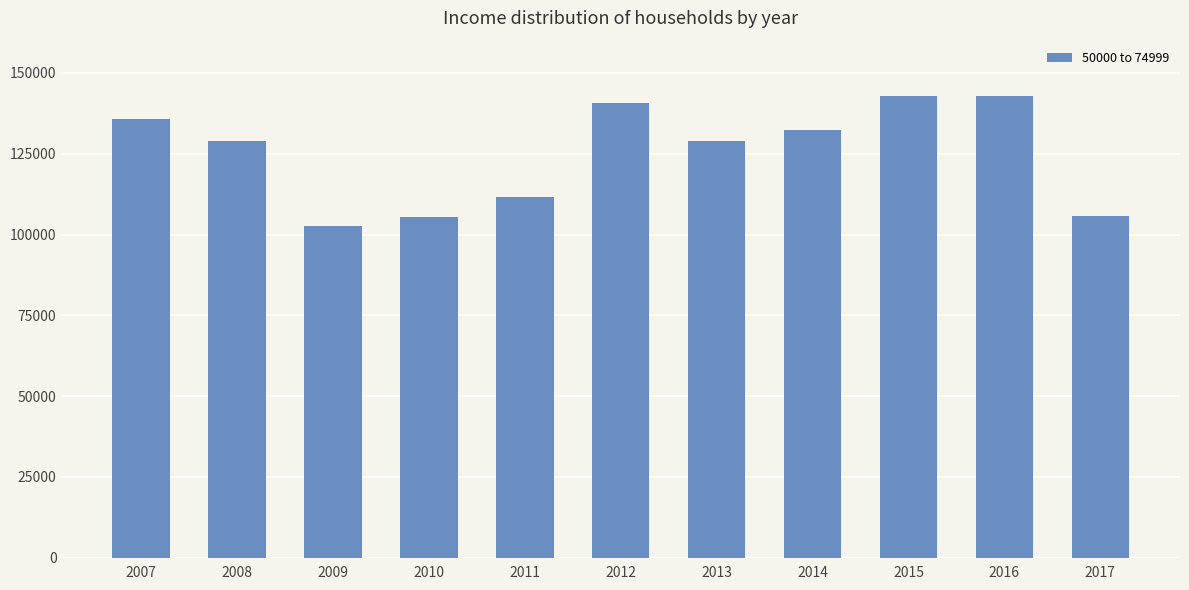

How many series are shown in this chart?

1